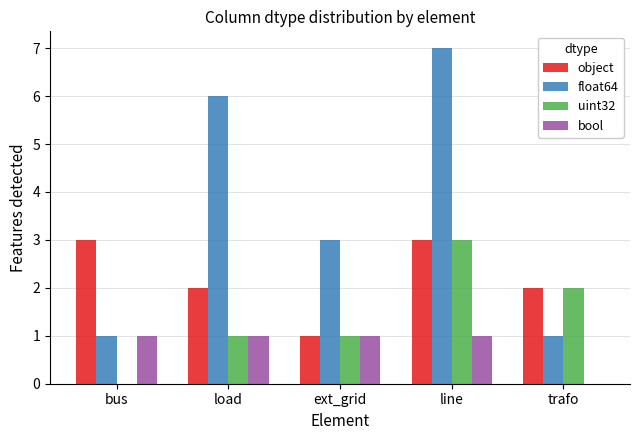

How many float64 values are between 1 and 6?

4